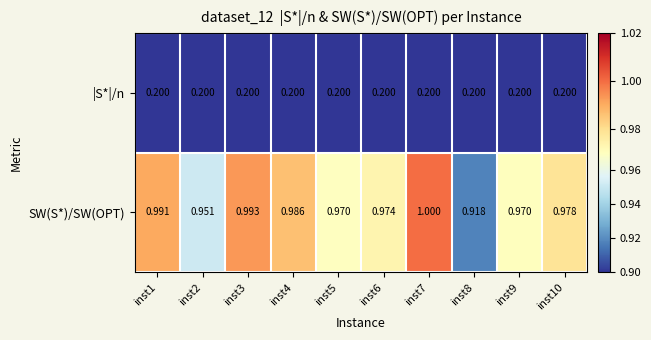

Which series has the largest range (max minus min)?

SW(S*)/SW(OPT)